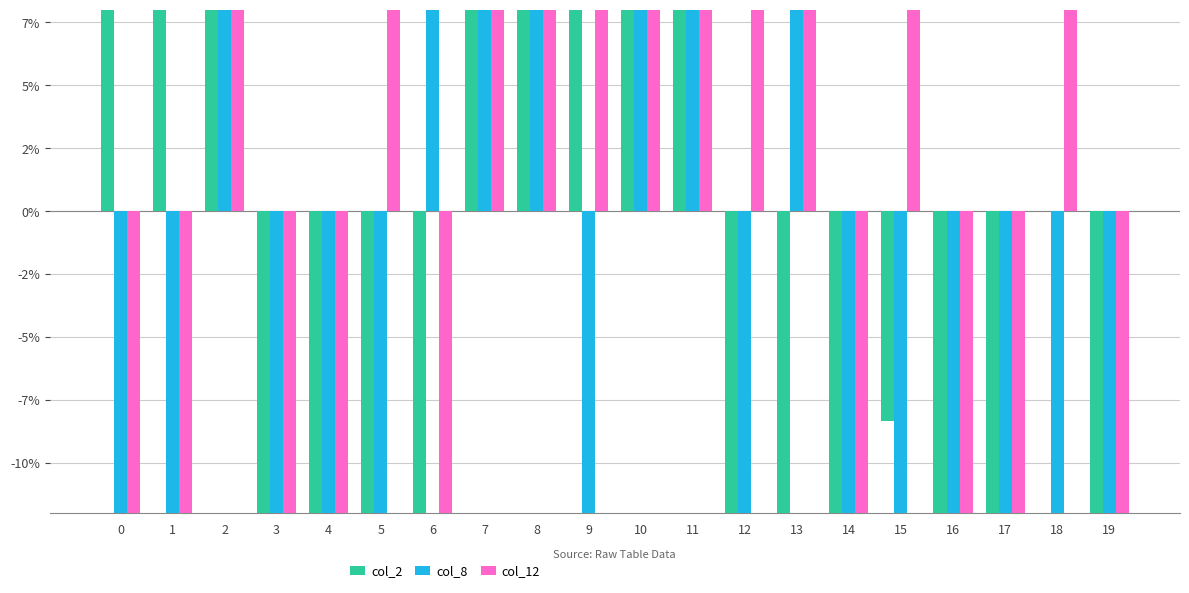

What value does the col_12 series have at 19?

-50.0